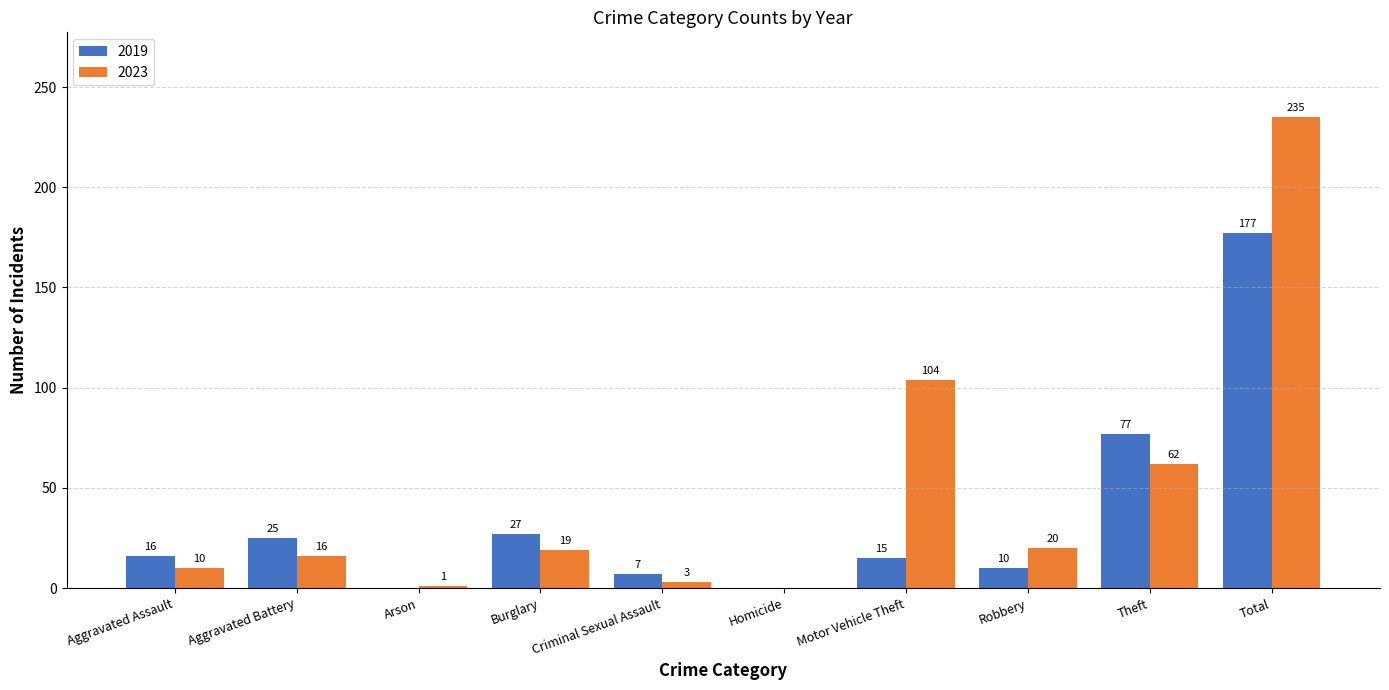

True or false: 2019 has a value of 123 at Homicide.

False